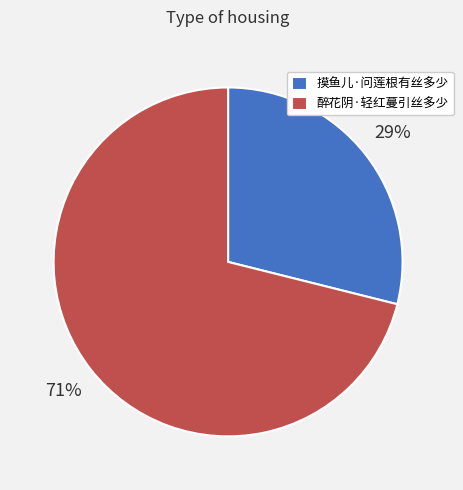

How many segments does this pie chart have?

2